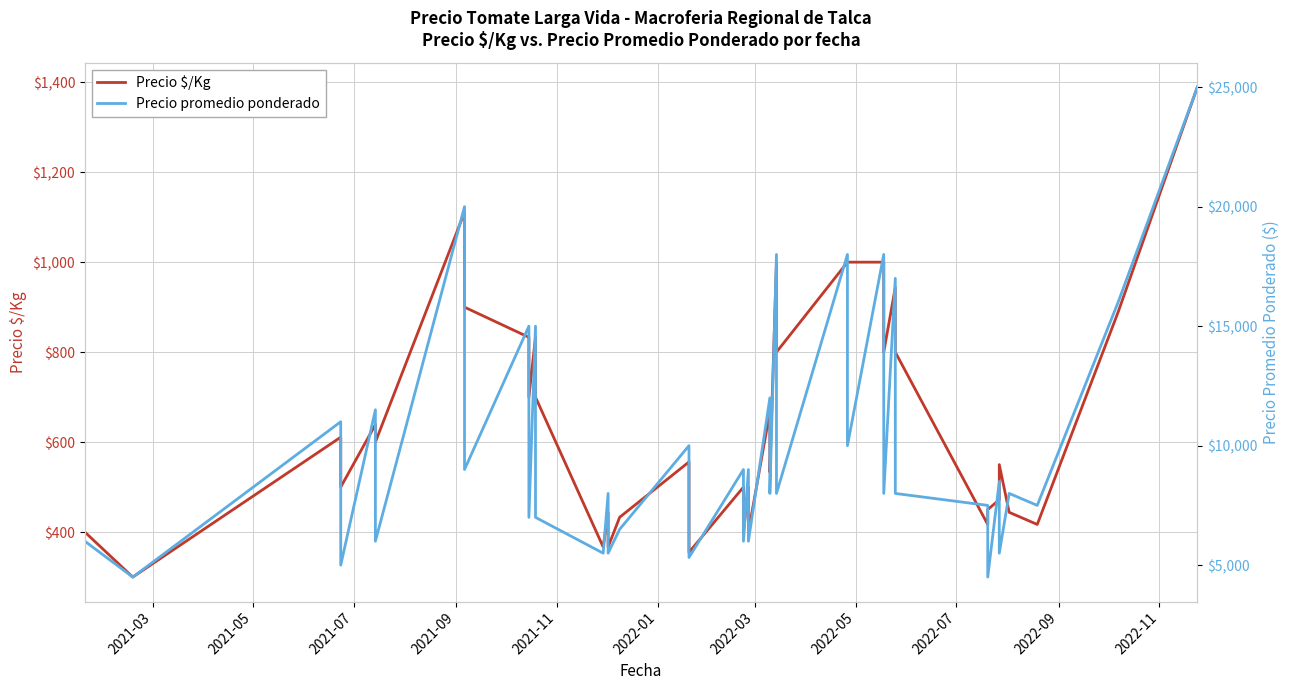

True or false: Precio promedio ponderado and Precio $/Kg intersect in this chart.

False